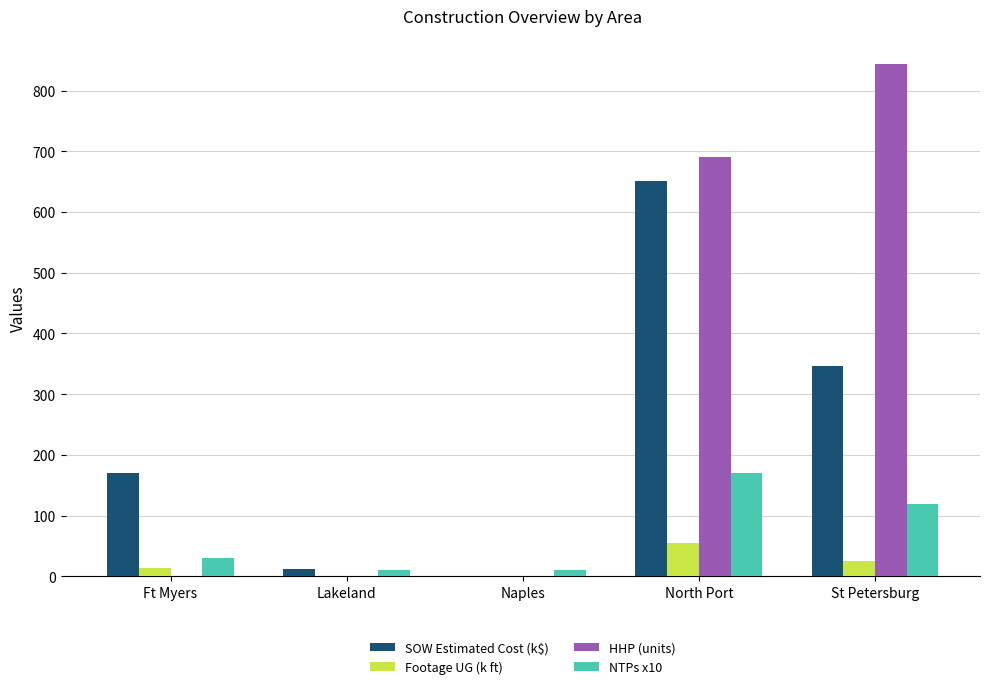

What is the average value of the Footage UG (k ft) series?

19.0